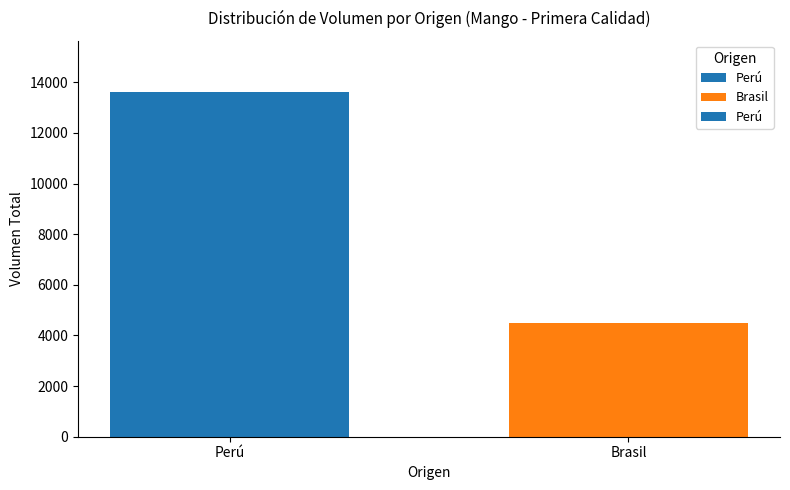

What is the sum of all values?

18078